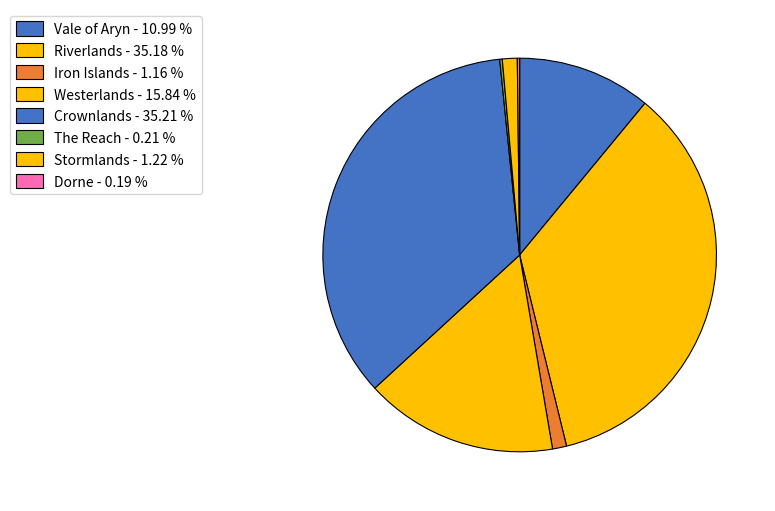

To the nearest percent, what is the average slice percentage?

12%